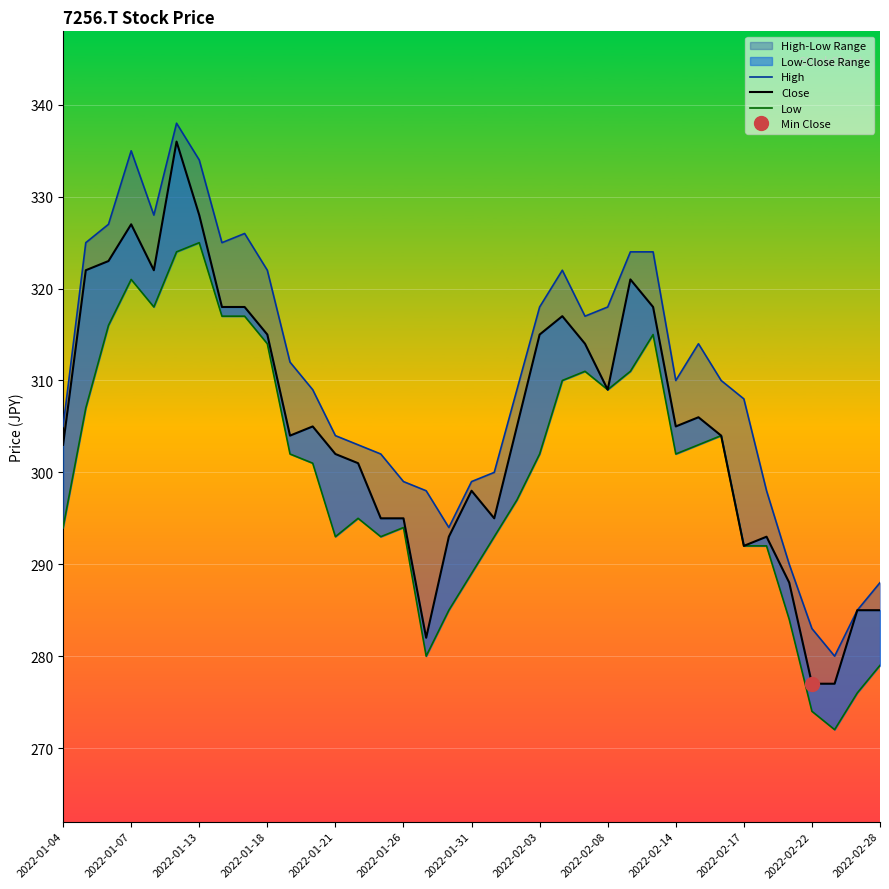

What is the difference between the highest and lowest values at 2022-02-17?

16